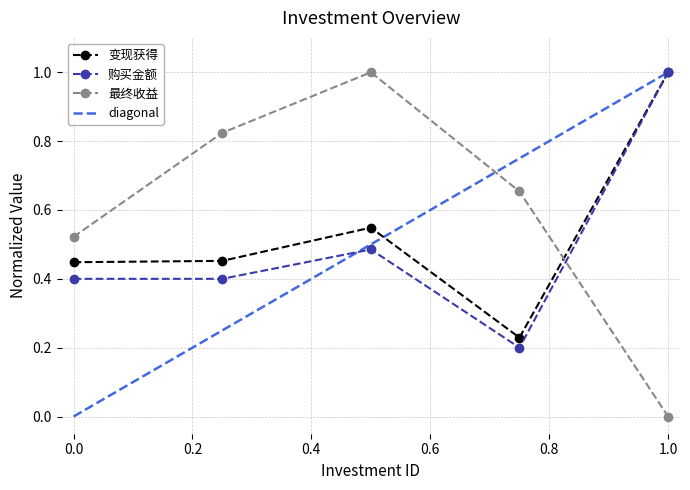

List the series in order of their peak value, highest first.

变现获得, 购买金额, 最终收益